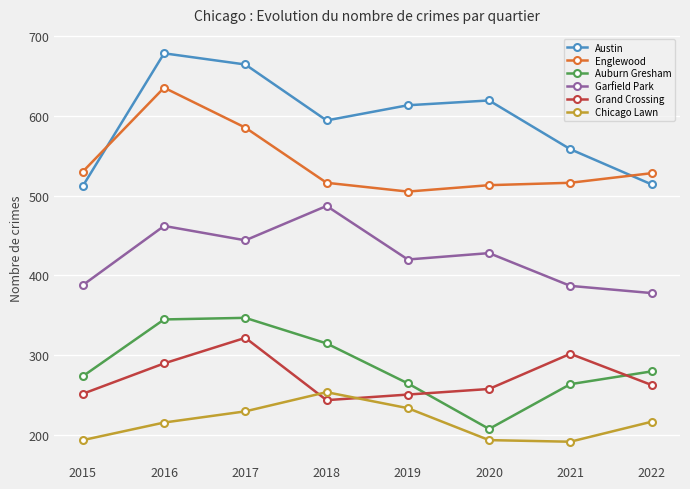

What is the value of the Garfield Park point at the 6th from the left?

428